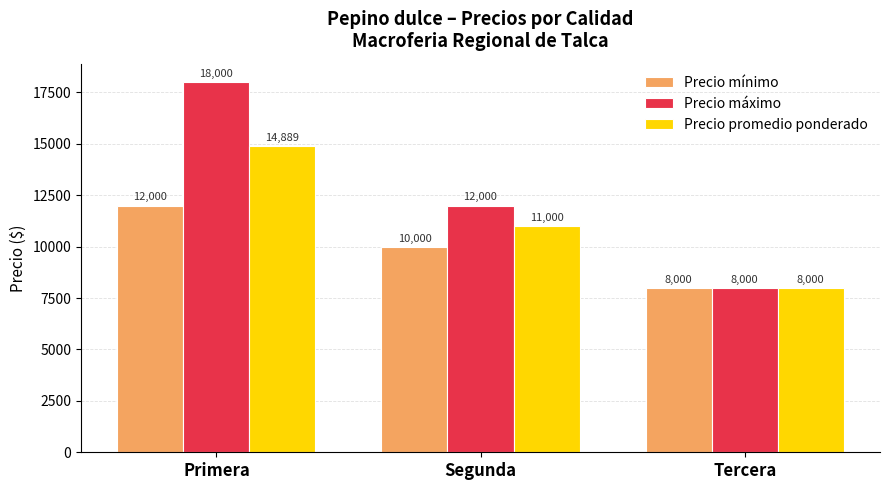

True or false: Precio mínimo has a value of 12000 at Primera.

True